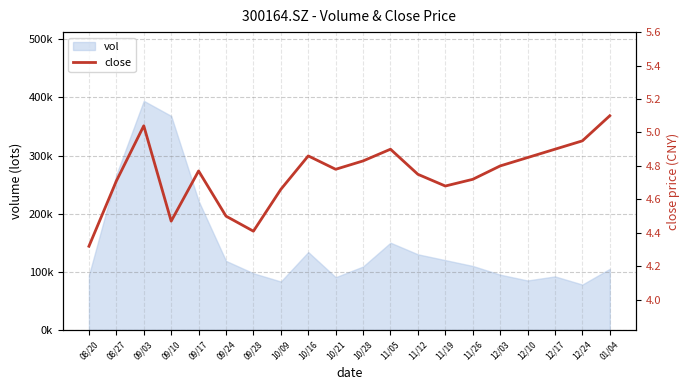

What position from the left is 11/05?

12